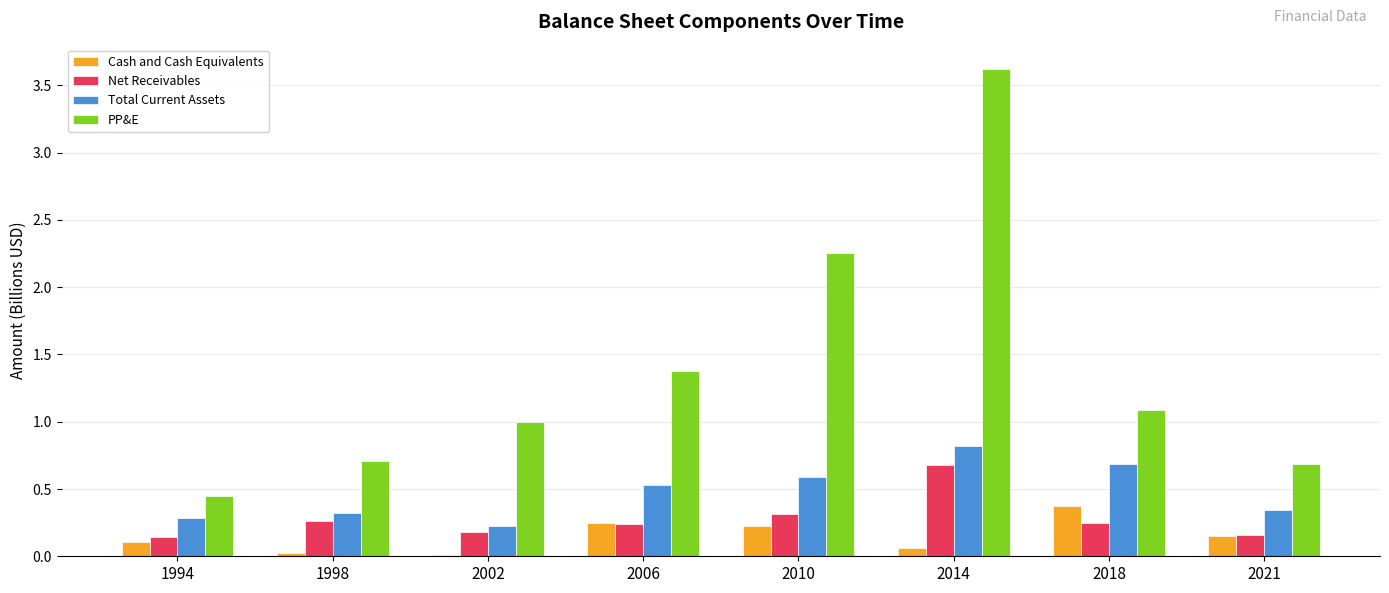

Which series has the widest spread of values?

PP&E